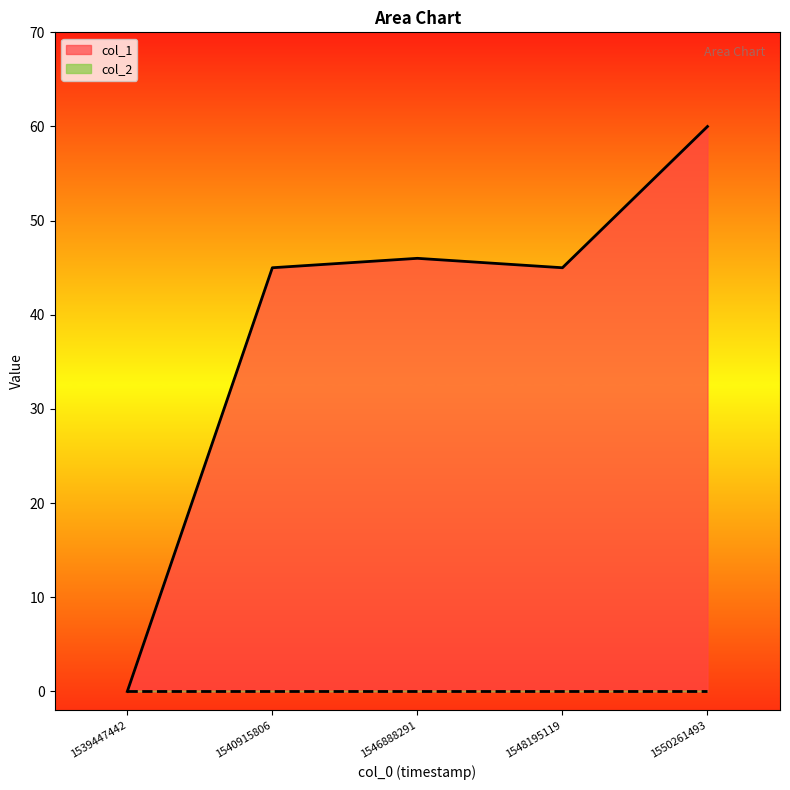

Rank the categories by value from lowest to highest.

1539447442, 1540915806, 1548195119, 1546888291, 1550261493